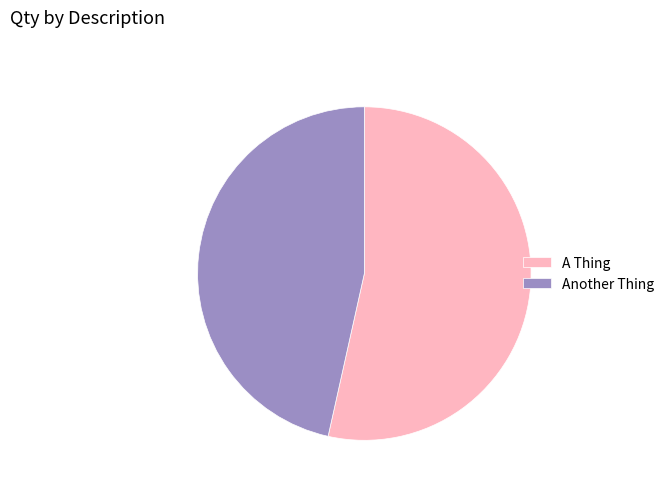

Rank the categories by value from lowest to highest.

Another Thing, A Thing